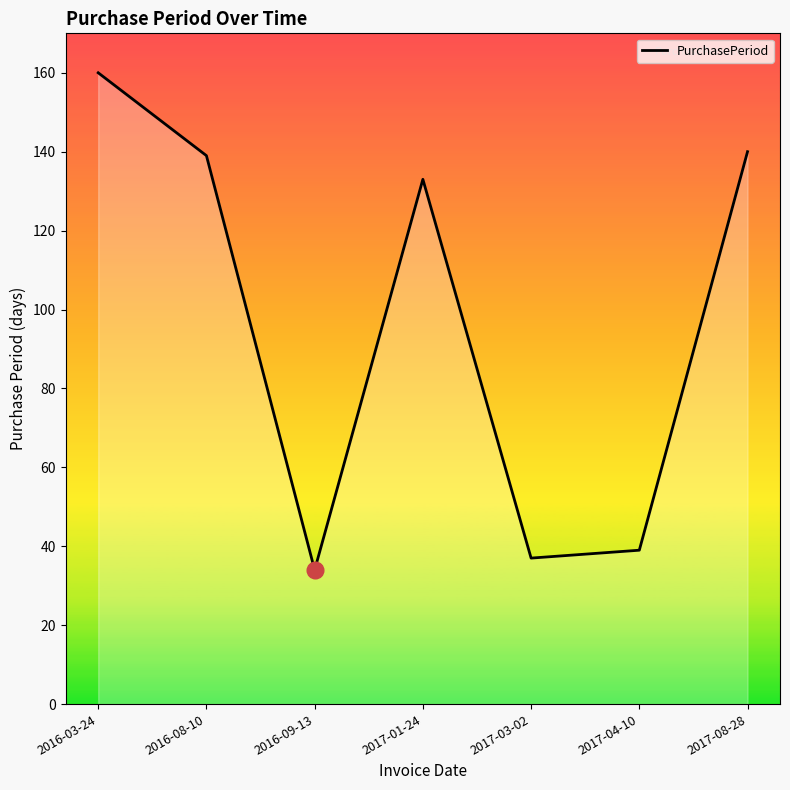

What is the change in value from 2016-08-10 to 2017-04-10?

-100